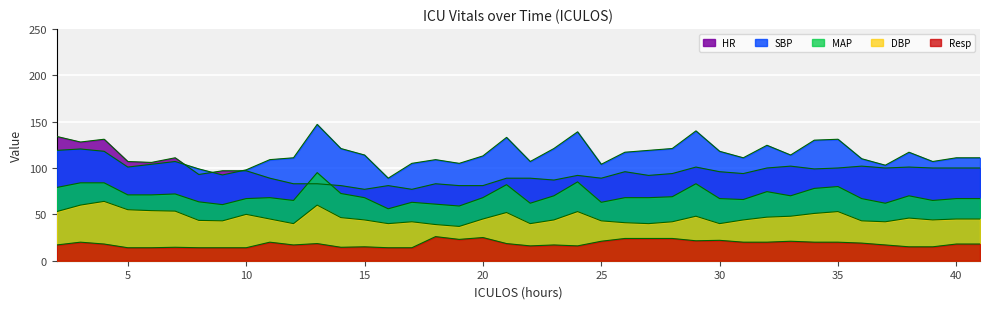

Does the chart display data point markers on the line(s)?

No